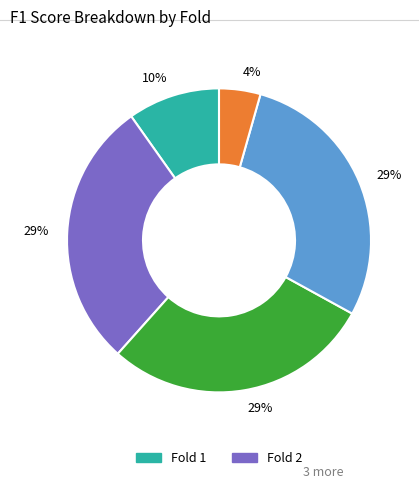

Is there a majority slice in this chart?

No